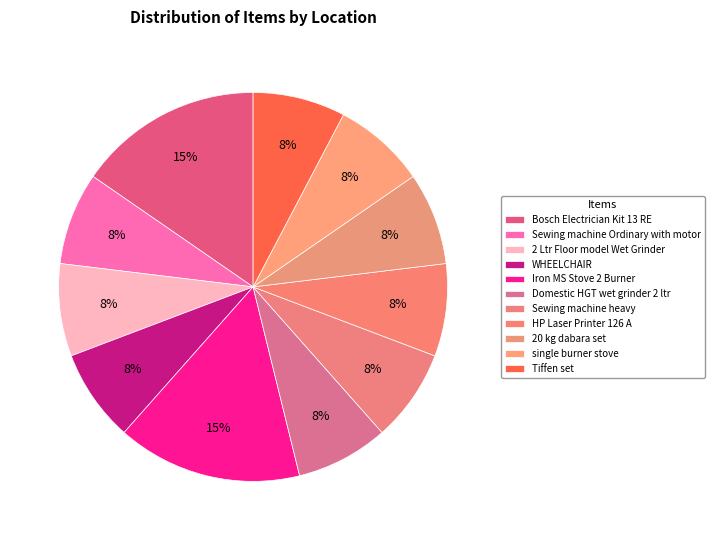

To the nearest percent, what is the combined percentage of 20 kg dabara set and single burner stove?

15%